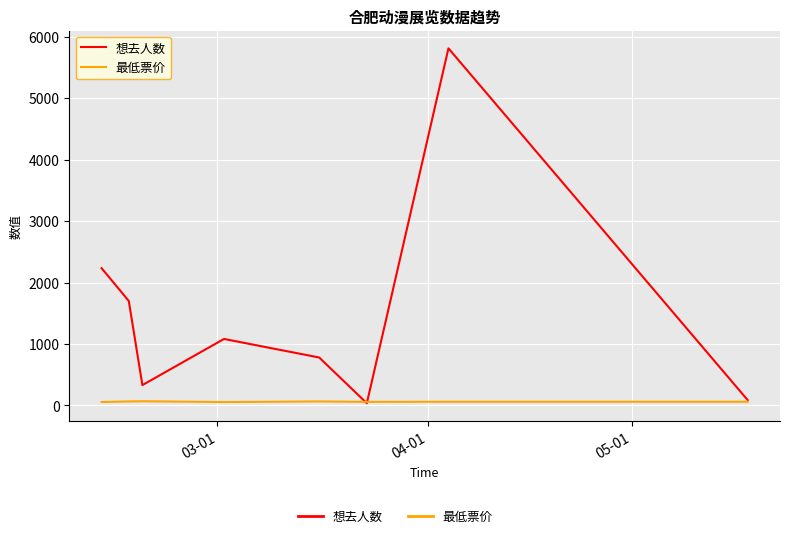

List the series in order of their overall mean, highest first.

想去人数, 最低票价